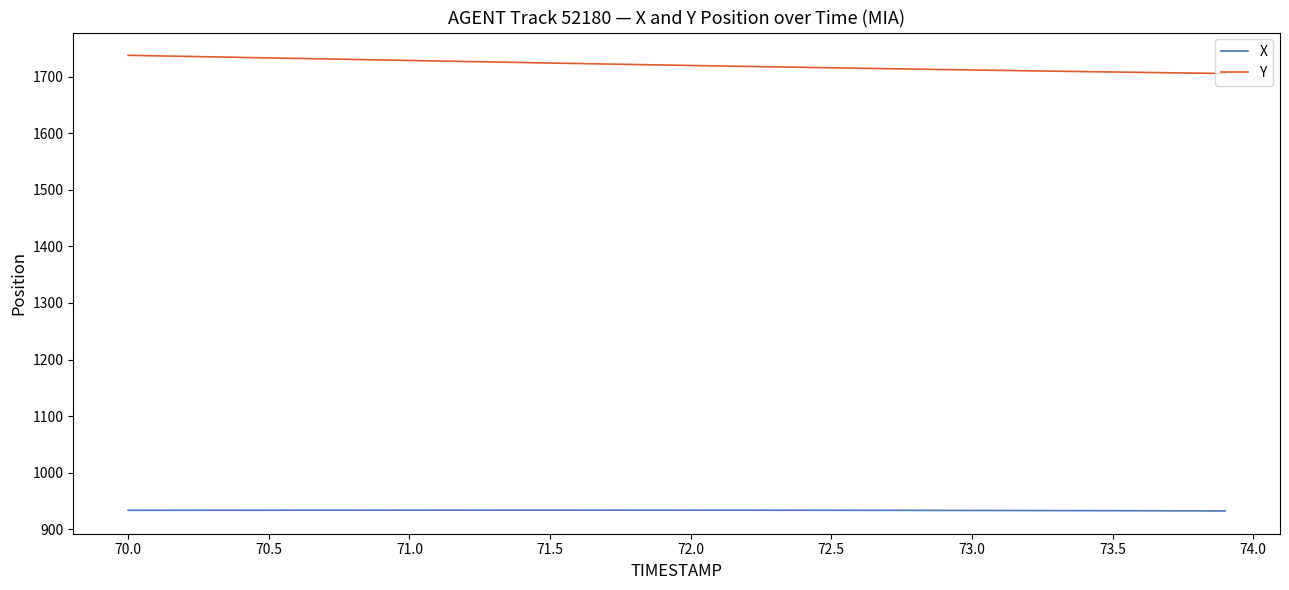

Which series has the largest total across all categories?

Y